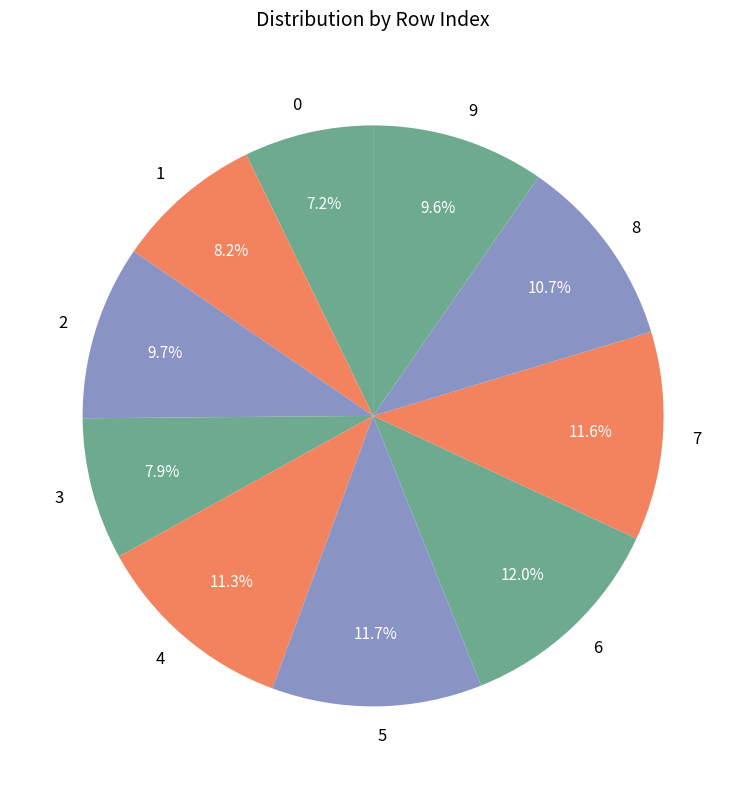

Which has a higher value, 1 or 2?

2